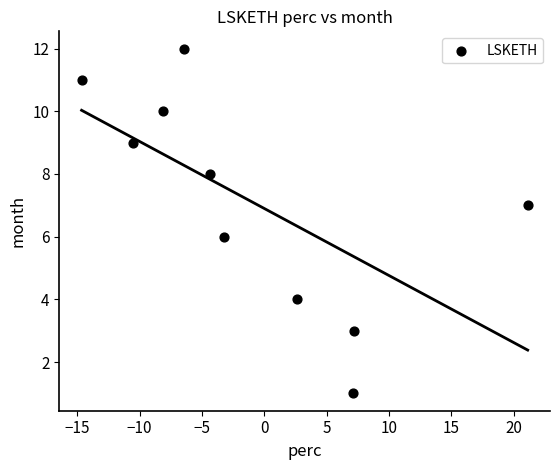

What is the average Y value?

7